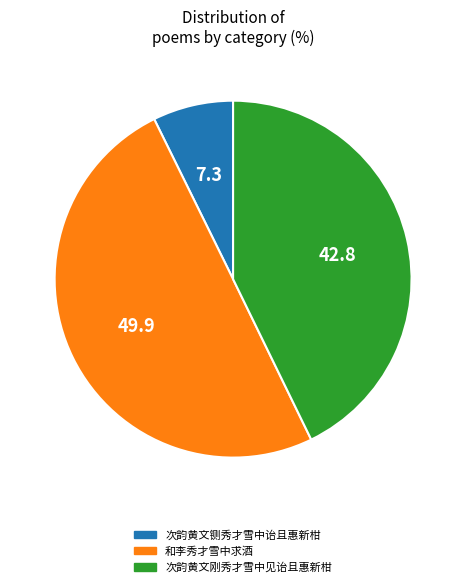

Does 次韵黄文铡秀才雪中诒且惠新柑 account for over 50% of the chart?

No